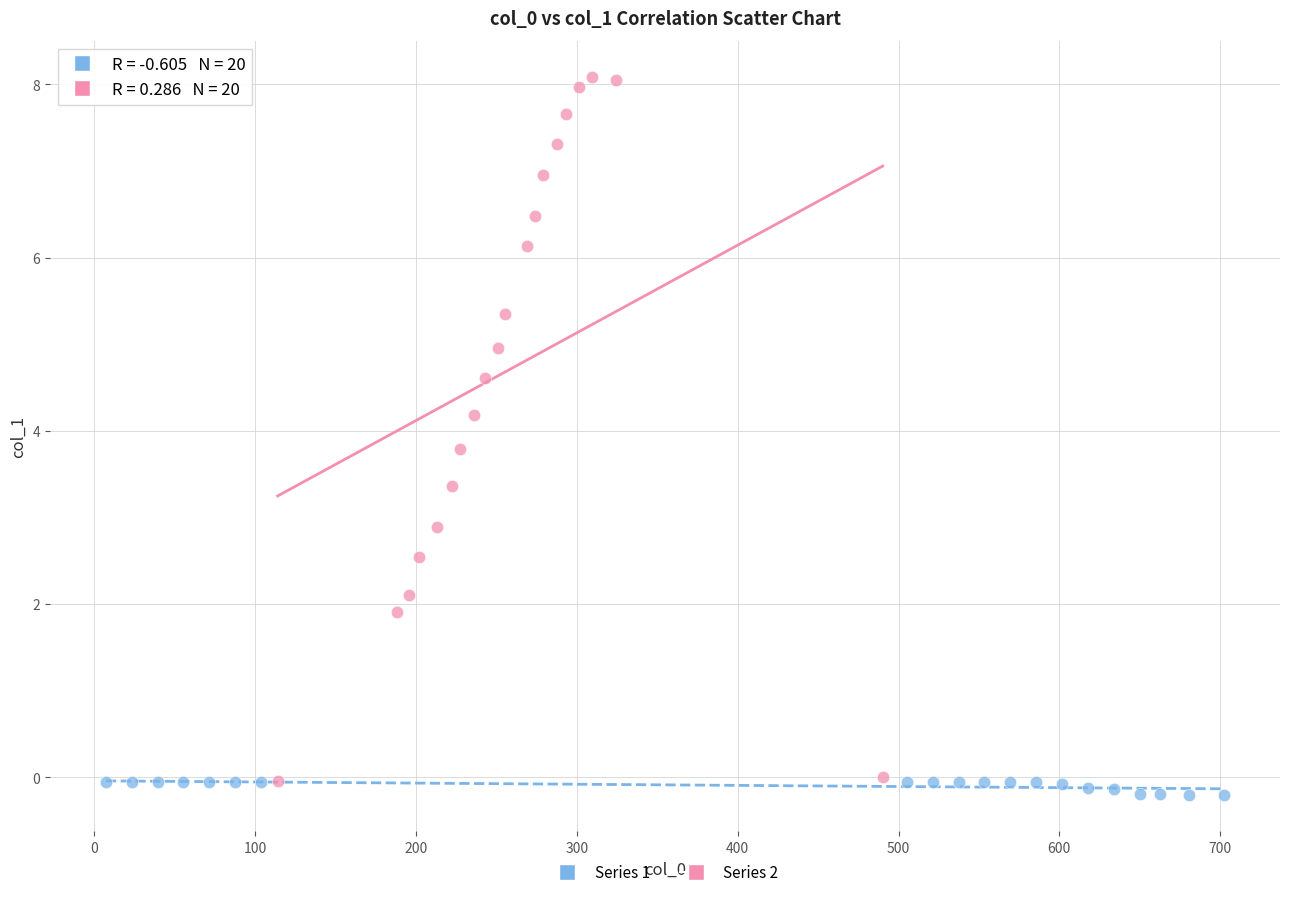

Which series reaches the maximum Y coordinate?

Series 2